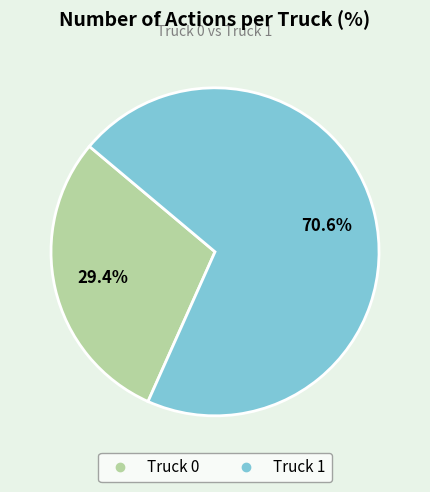

Which category has the smallest portion of the pie?

Truck 0